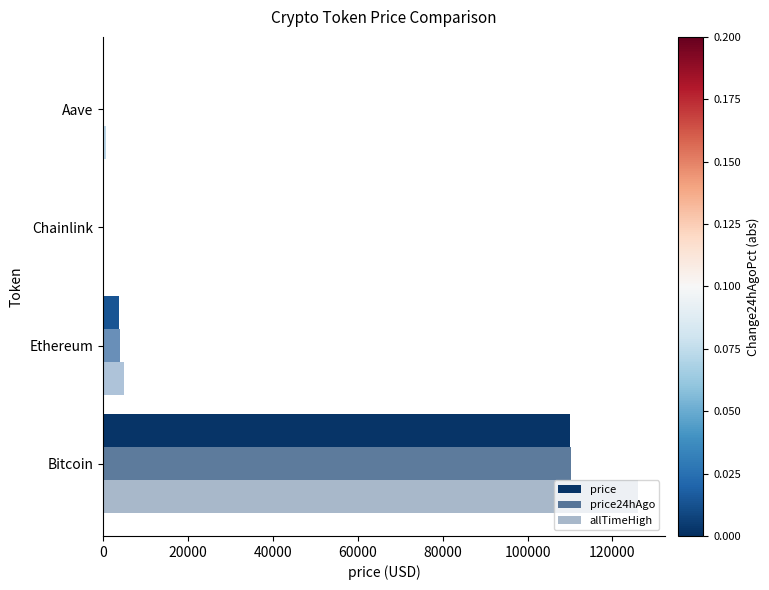

List the series in order of their peak value, lowest first.

price, price24hAgo, allTimeHigh